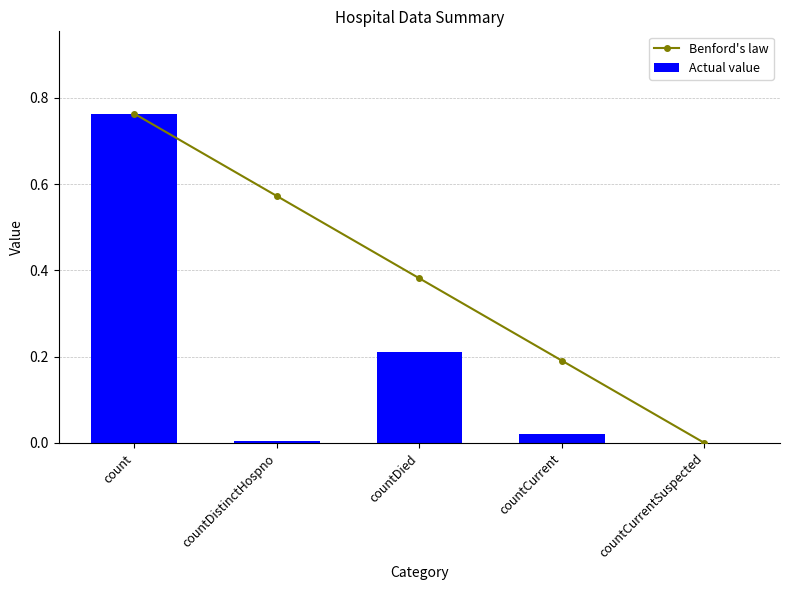

Is the value of Benford's law at countDistinctHospno greater than the value of Actual value at countCurrent?

Yes